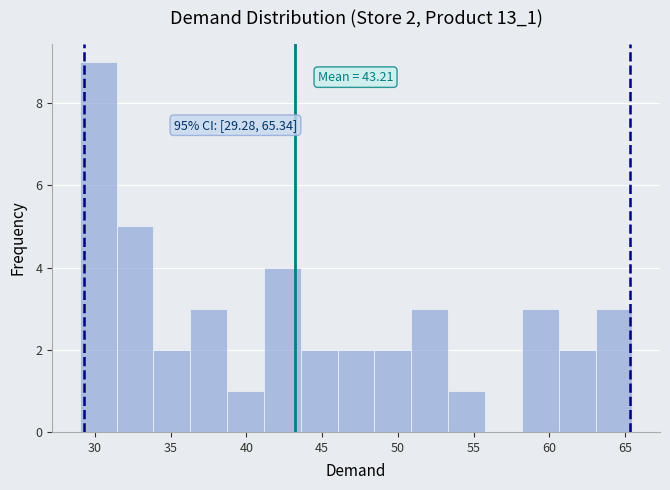

Which range on the x-axis has the tallest bar?

29.0 to 31.5